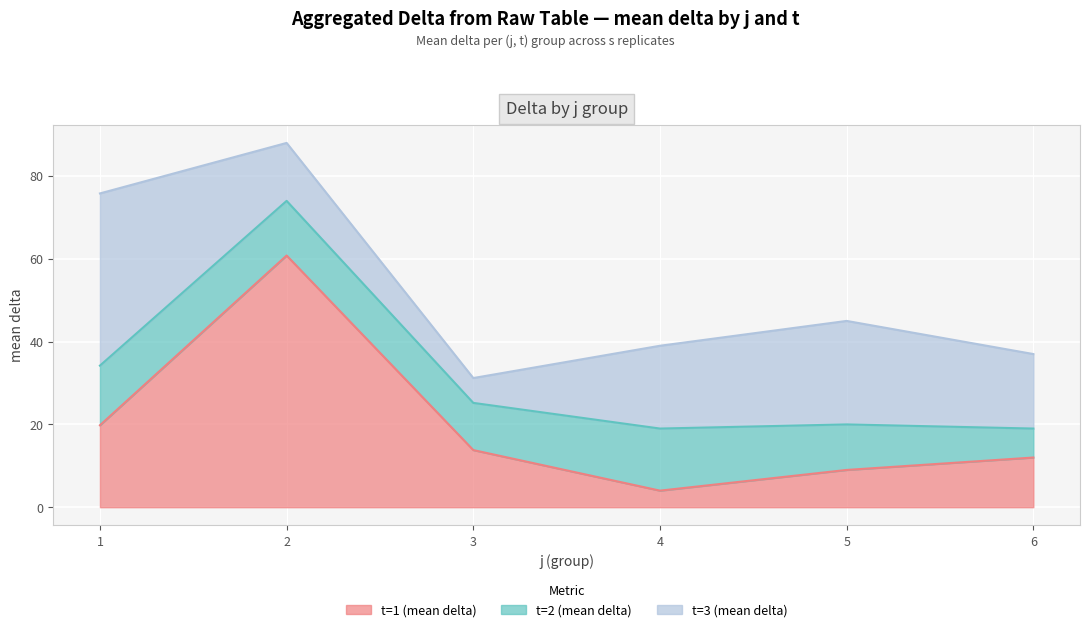

At which category does the chart reach its minimum across all series?

4